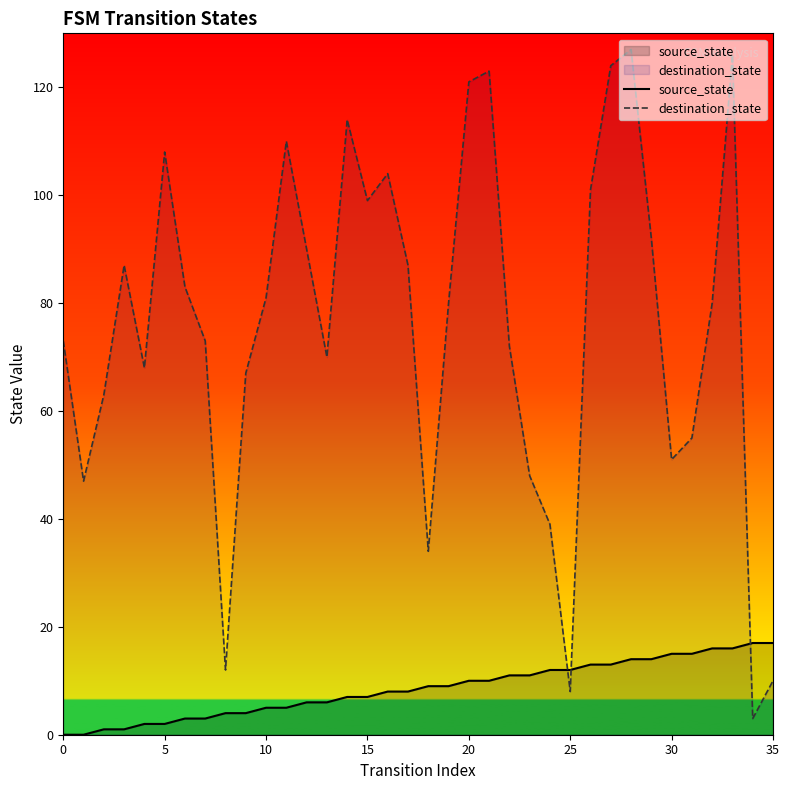

How many intersections are there between destination_state and source_state?

3